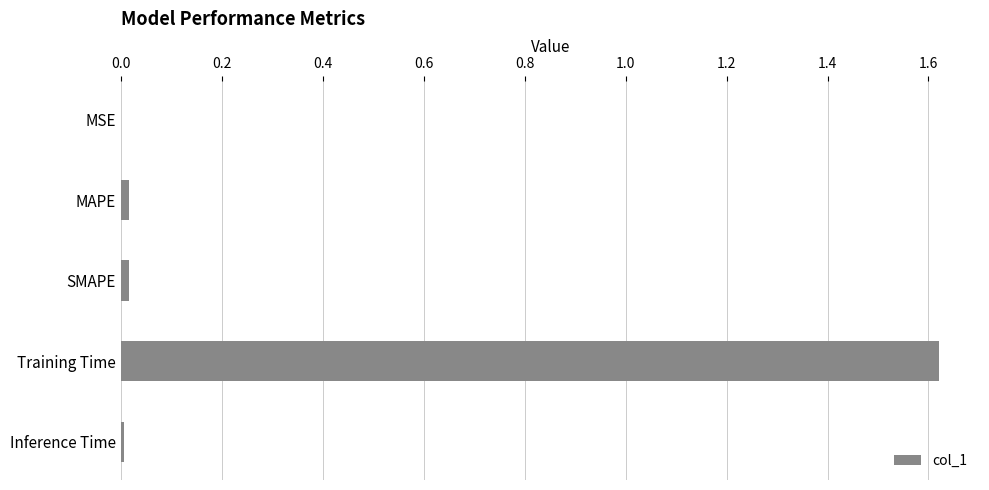

Which label corresponds to the largest value in the chart?

Training Time